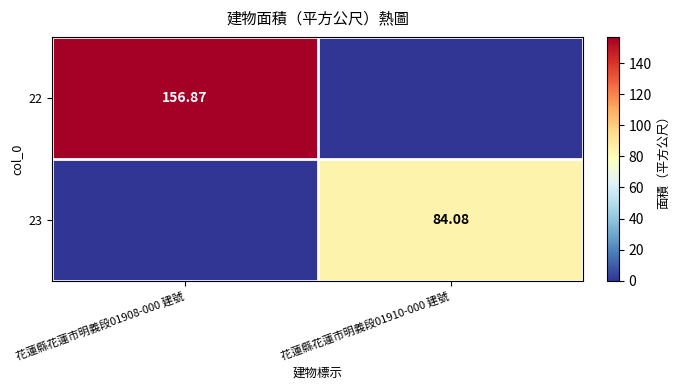

Is it true that 22 equals 156.9 at 花蓮縣花蓮市明義段01908-000 建號?

True